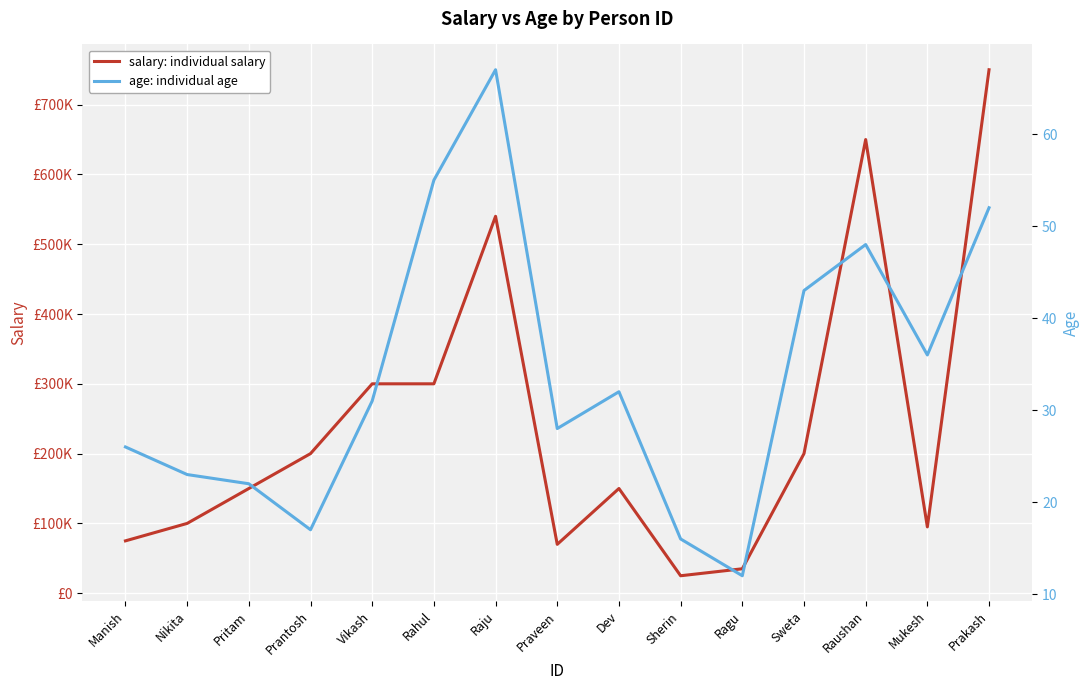

Reading left to right, what are all the values shown in this chart?

salary: individual salary: 75000	100000	150000	200000	300000	300000	540000	70000	150000	25000	35000	200000	650000	95000	750000
age: individual age: 26	23	22	17	31	55	67	28	32	16	12	43	48	36	52